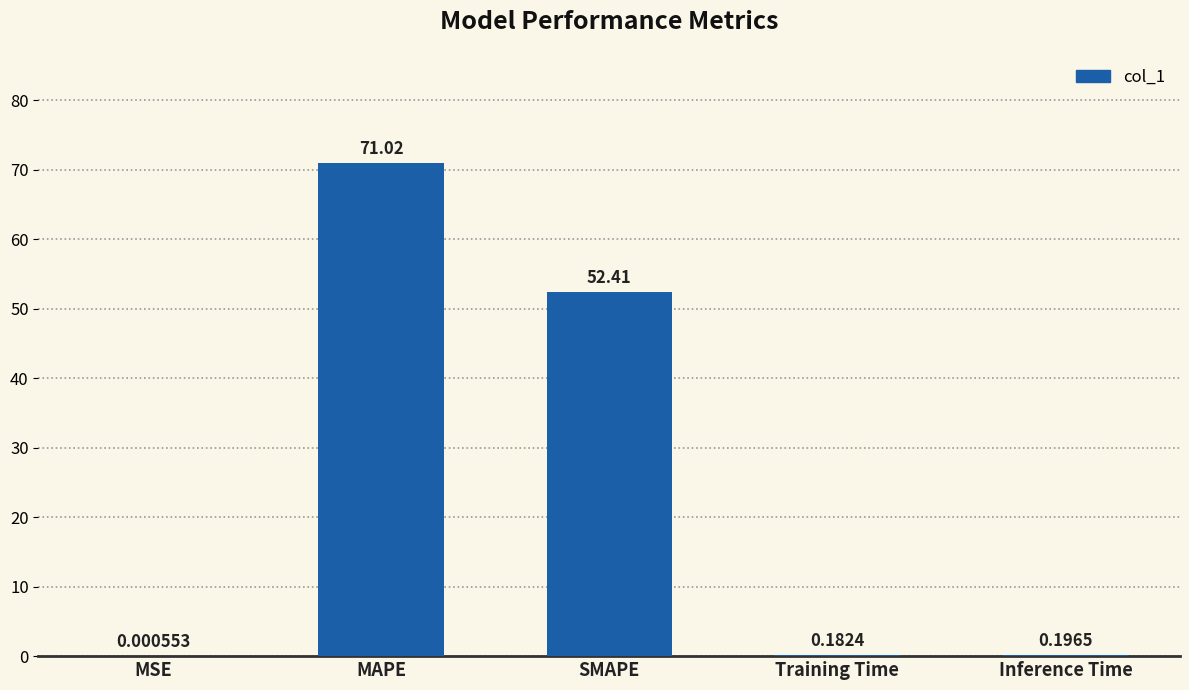

What is the change in value from MSE to SMAPE?

+52.4